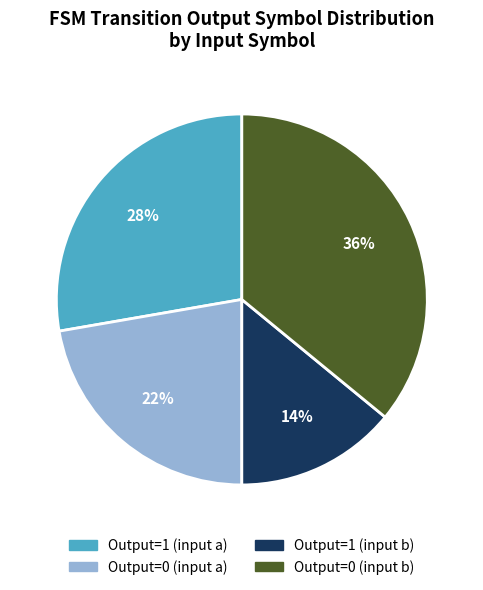

To the nearest percent, what is the average slice percentage?

25%